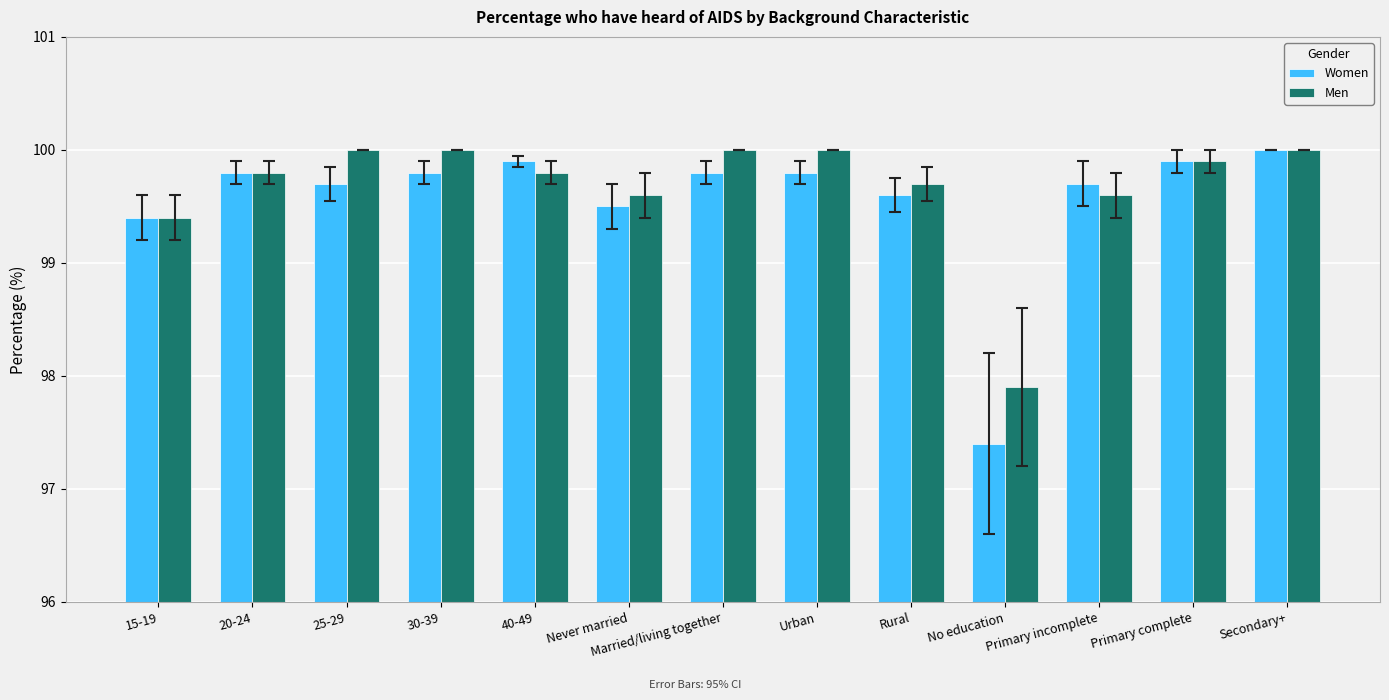

What is the smallest value displayed?

97.4